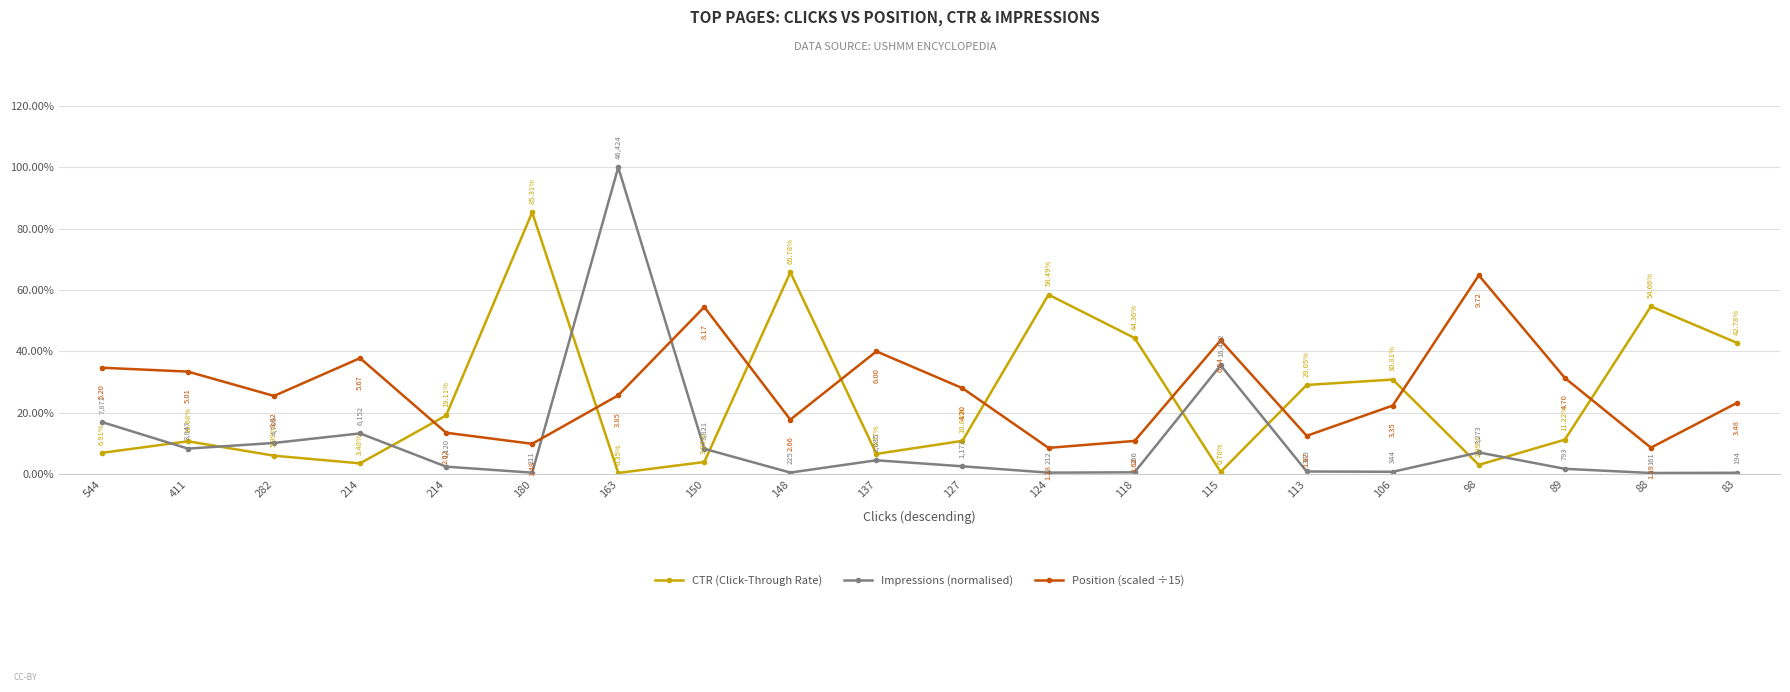

What are all the series names shown in the legend?

CTR (Click-Through Rate), Impressions (normalised), Position (scaled ÷15)